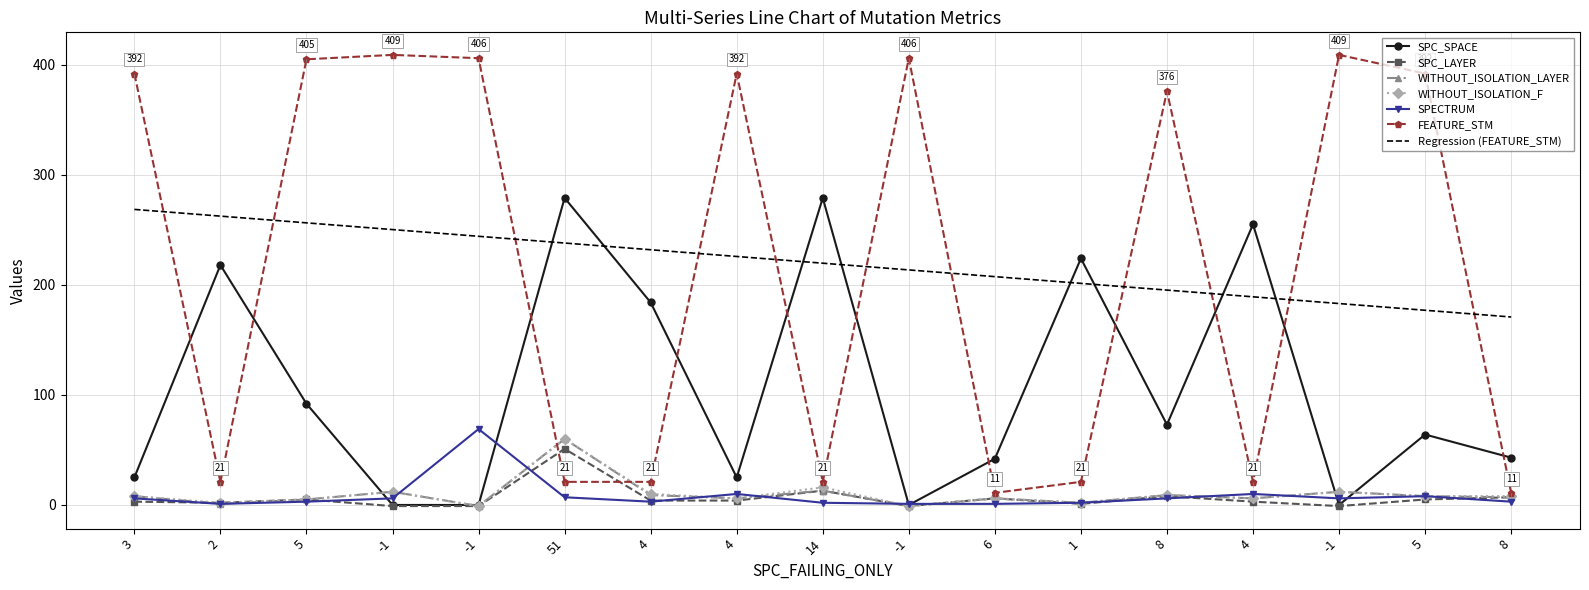

What are all the series names shown in the legend?

SPC_SPACE, SPC_LAYER, WITHOUT_ISOLATION_LAYER, WITHOUT_ISOLATION_F, SPECTRUM, FEATURE_STM, Regression (FEATURE_STM)